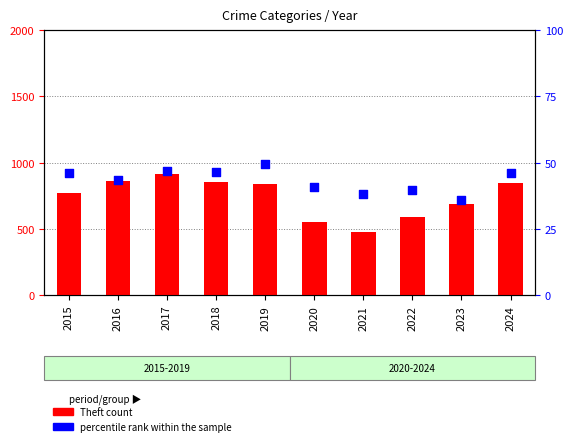

What are all the series names shown in the legend?

Theft (count), percentile rank within the sample